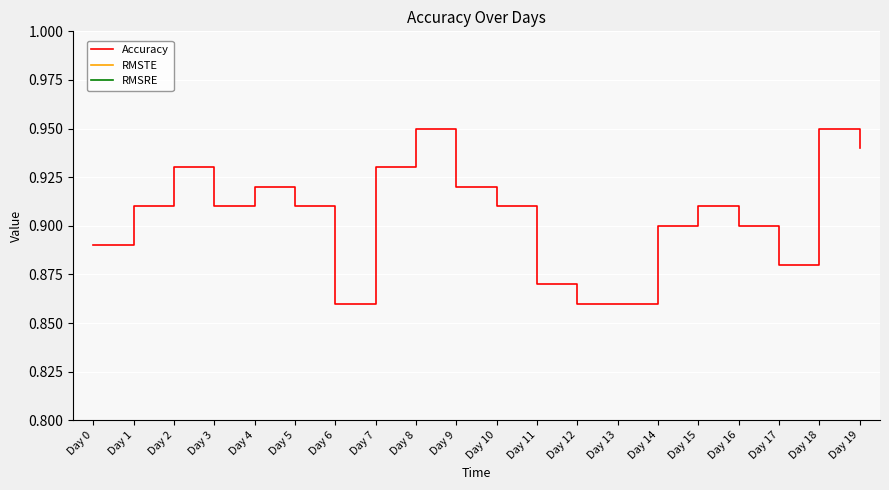

Which series has the largest total across all categories?

Accuracy